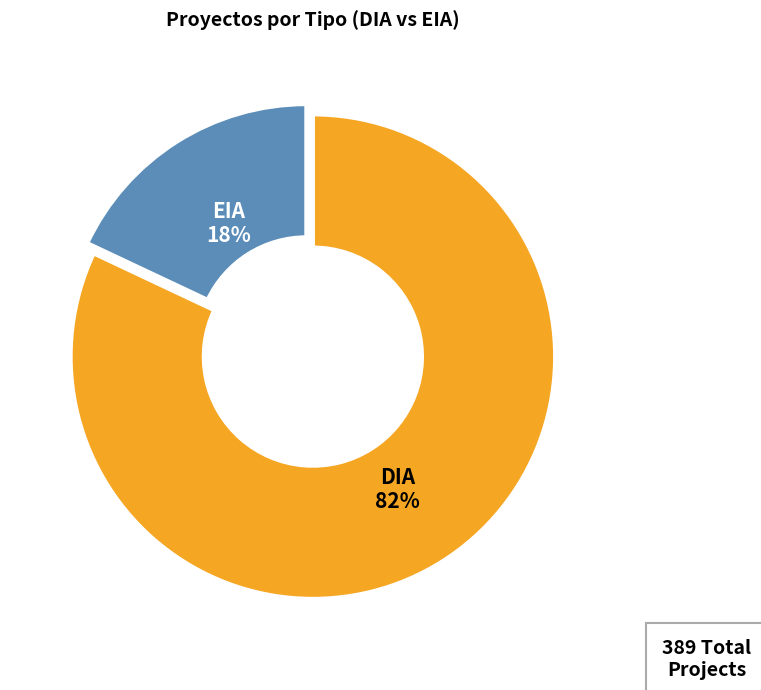

Is there a majority slice in this chart?

Yes